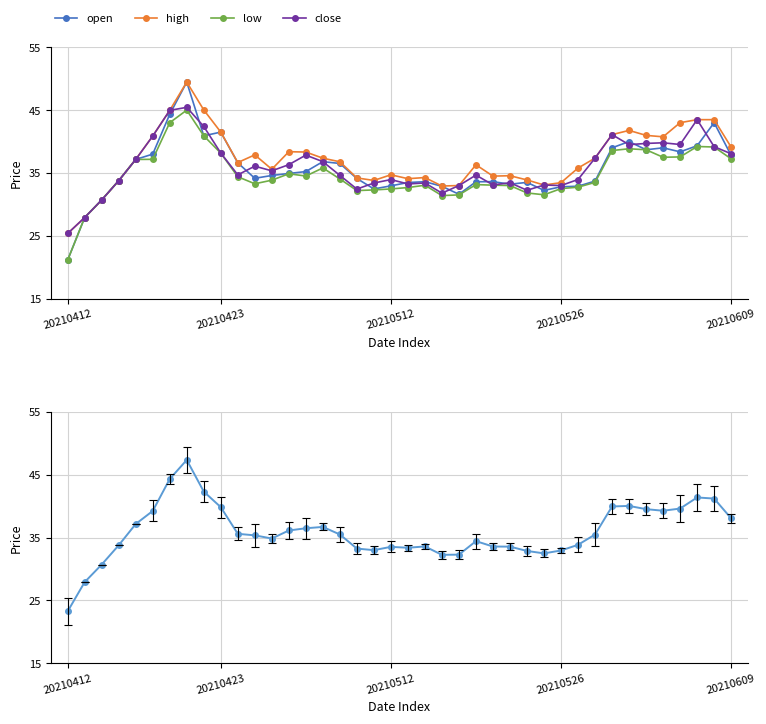

At which category does open reach its first local valley?

8